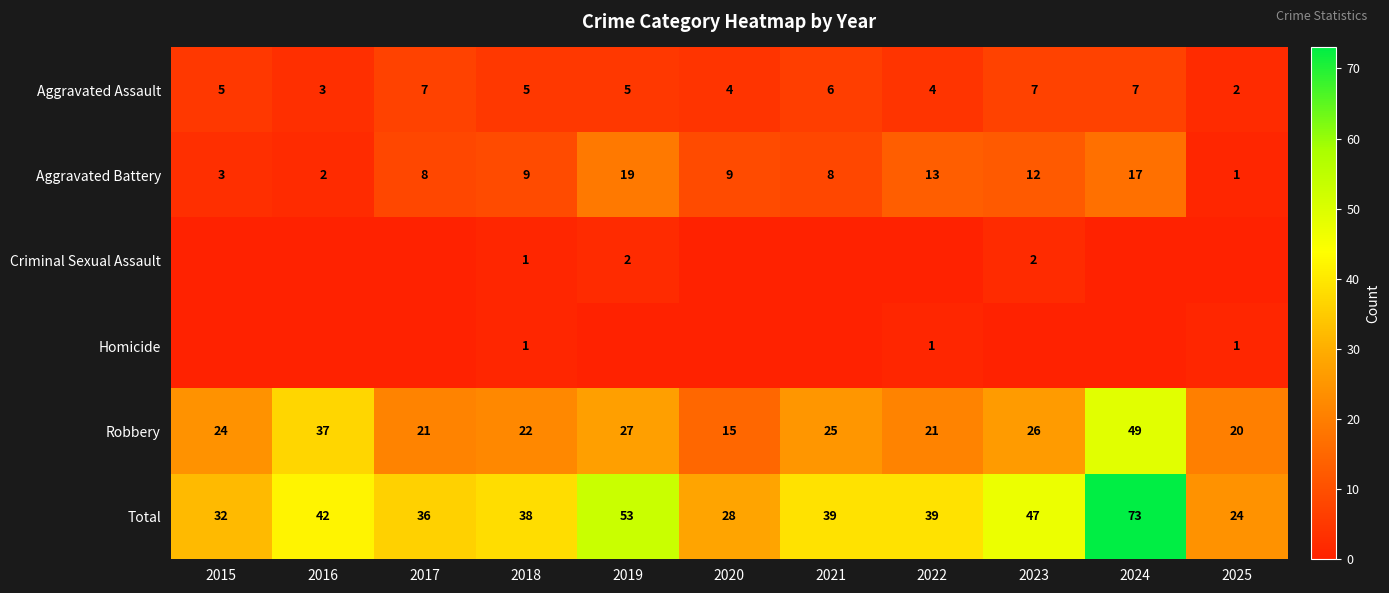

At how many categories does at least one series exceed 34?

8